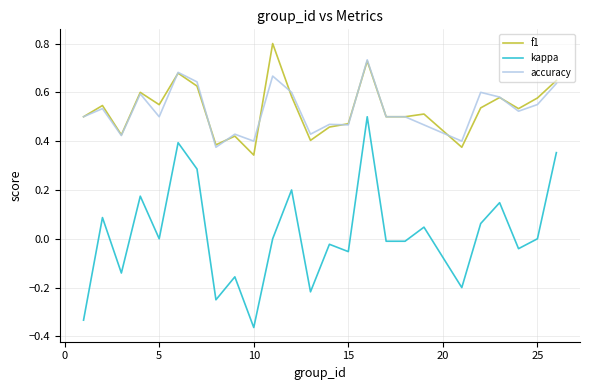

True or false: f1 and kappa intersect in this chart.

False